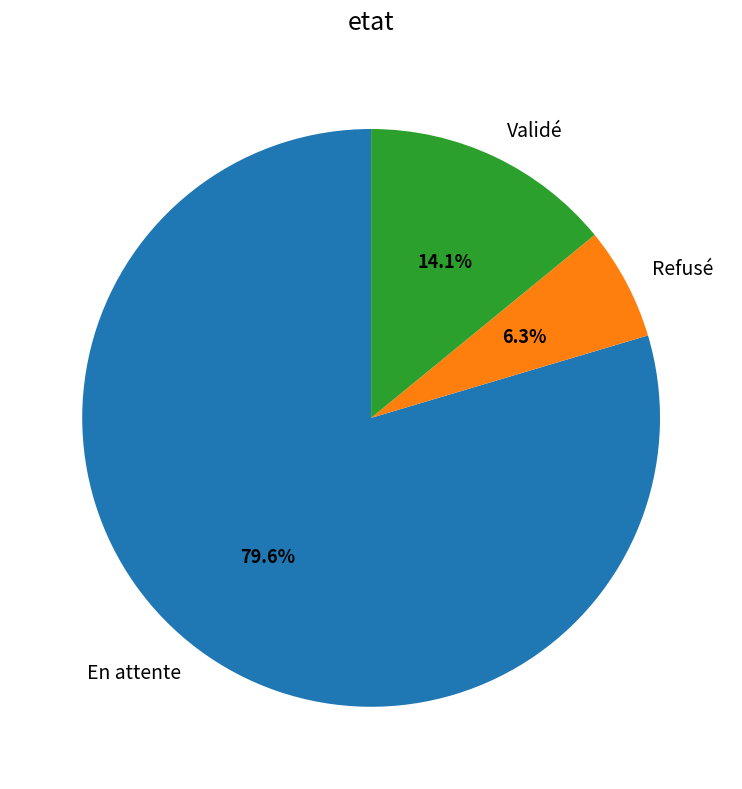

Which slice is the smallest?

Refusé